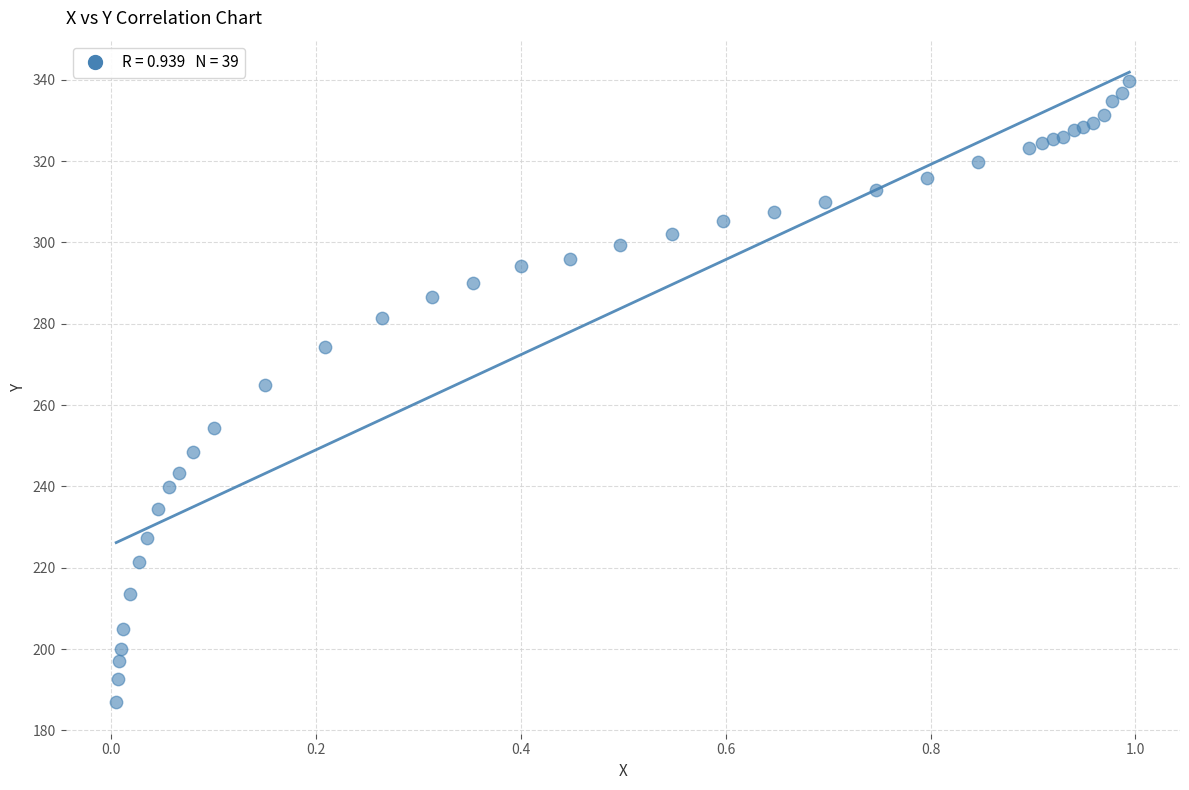

What Y value in the scatter plot is closest to 263?

265.1